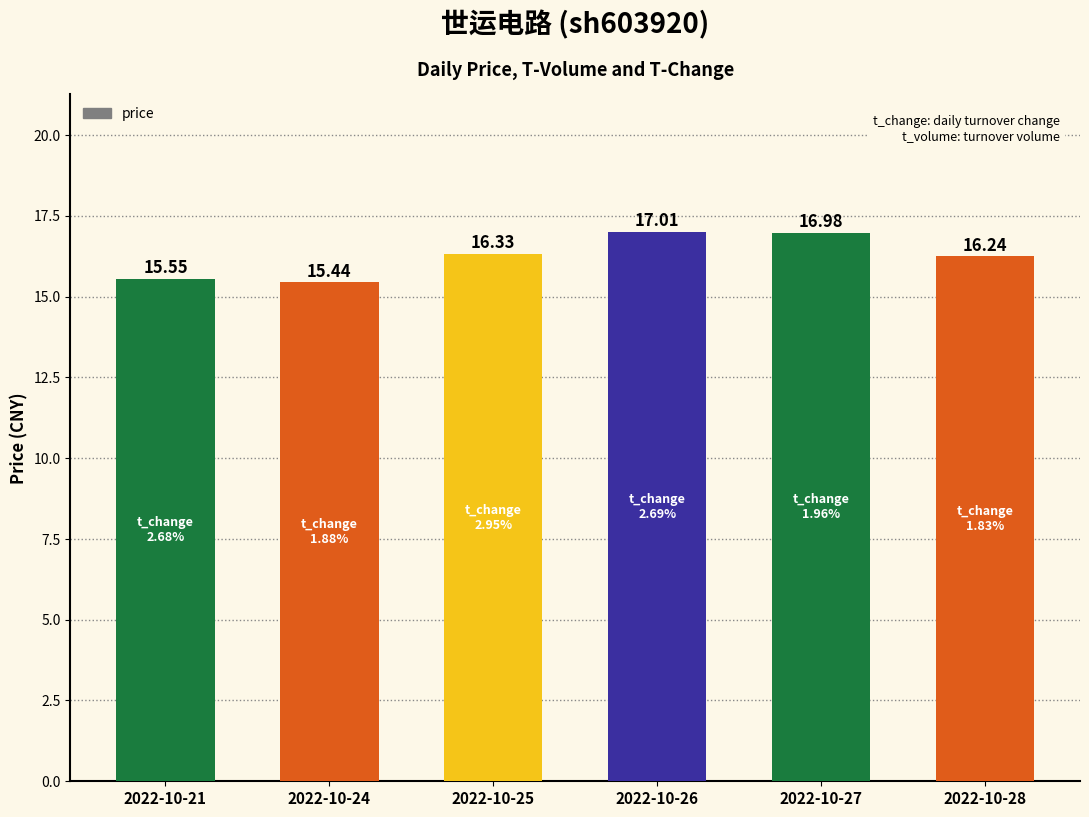

Approximately how many times larger is the value at 2022-10-24 compared to 2022-10-21?

1.0